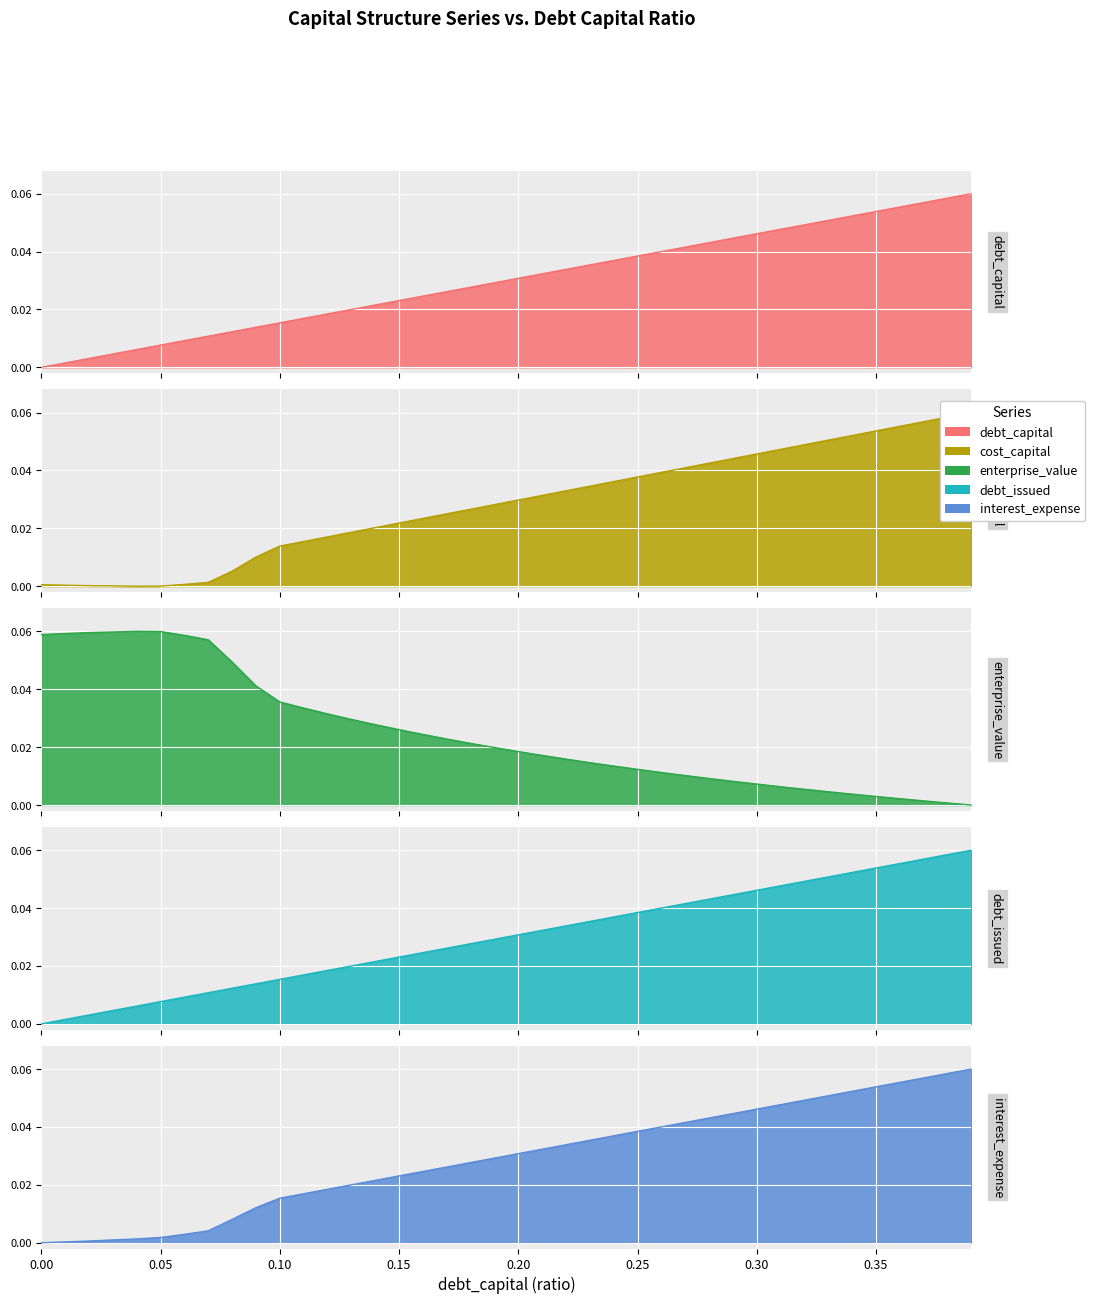

True or false: debt has more than 1 points higher than both neighbors.

False